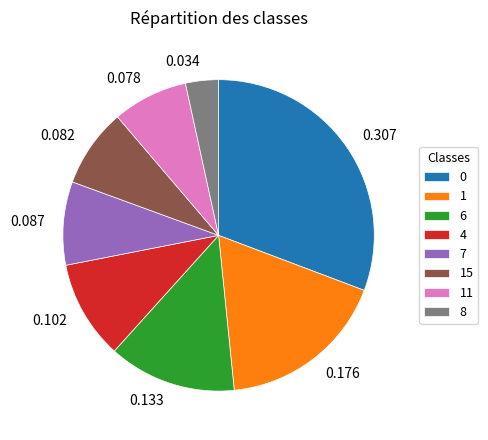

Do 15 and 1 together represent more than half of the pie?

No